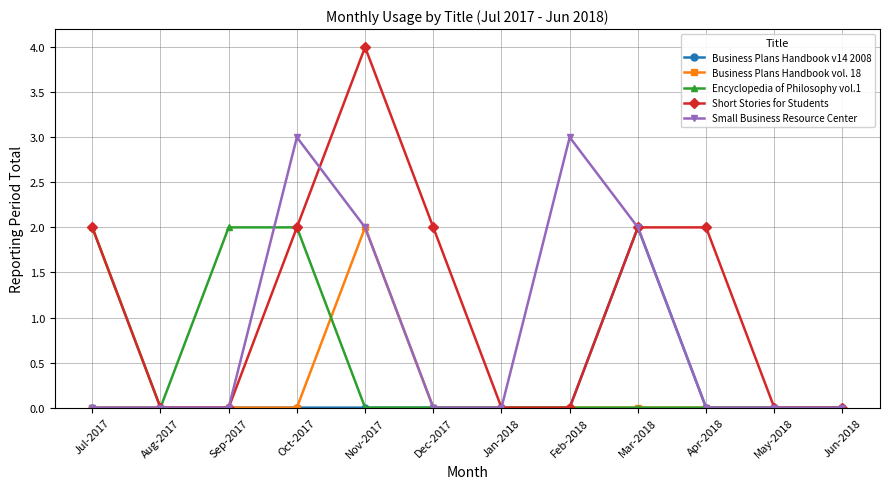

What is the maximum value shown in the chart?

4